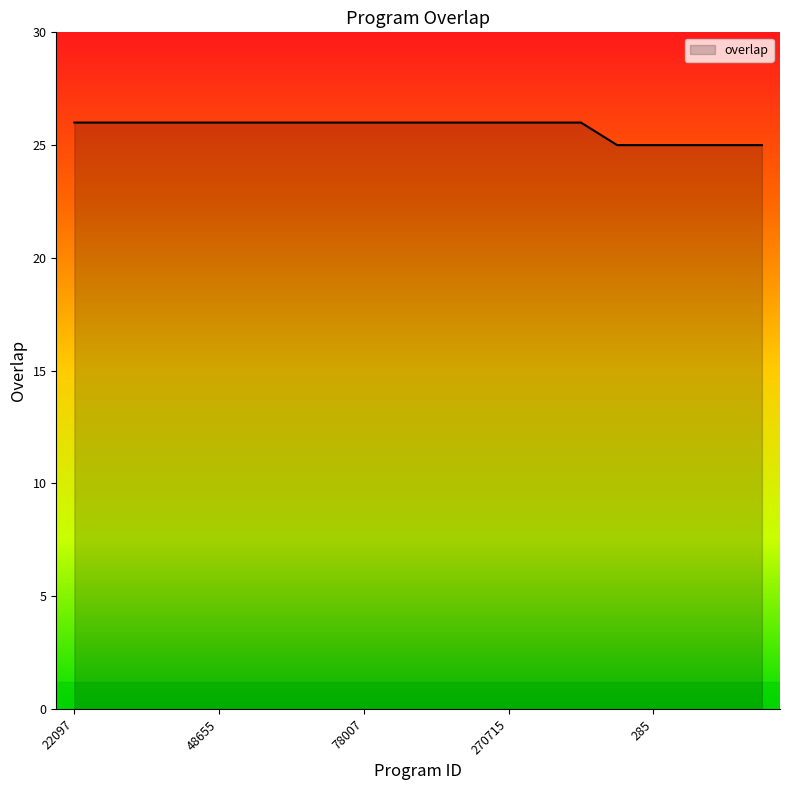

What is the greatest value displayed?

26